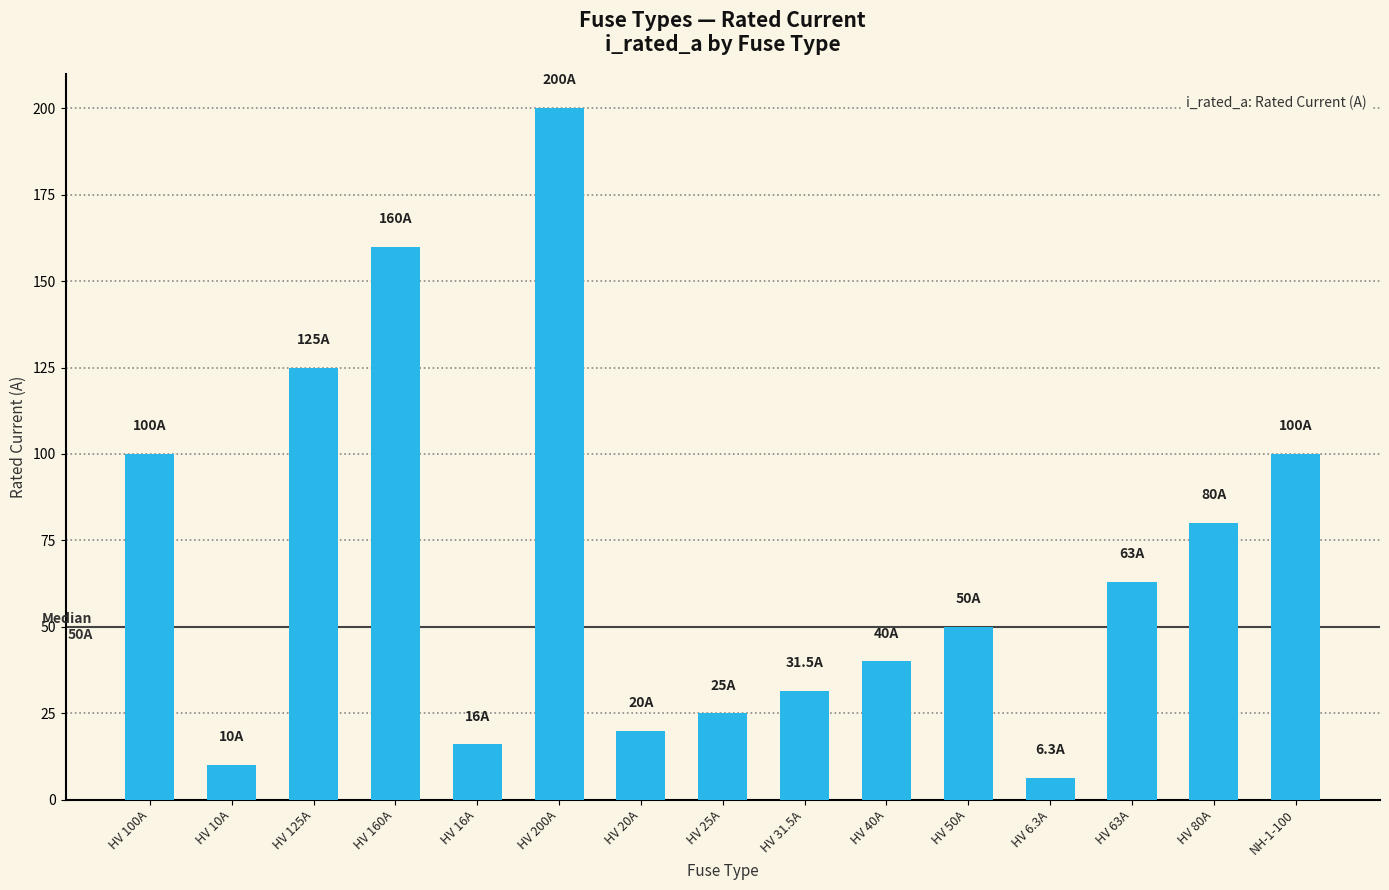

What is the difference between the values at HV 16A and HV 20A?

4.0